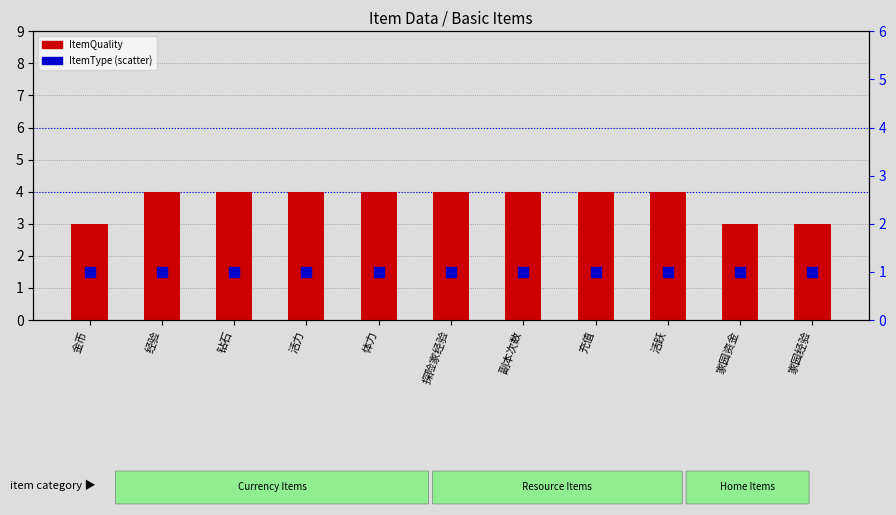

Which series has the largest total across all categories?

ItemQuality